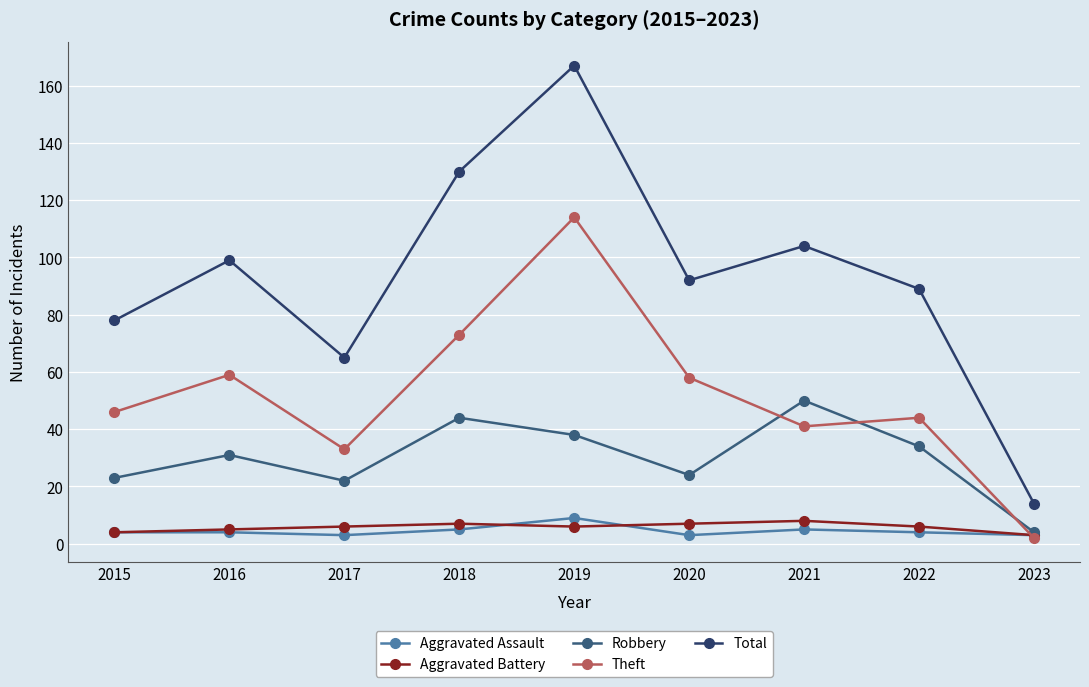

What value does the Theft series have at 2022?

44